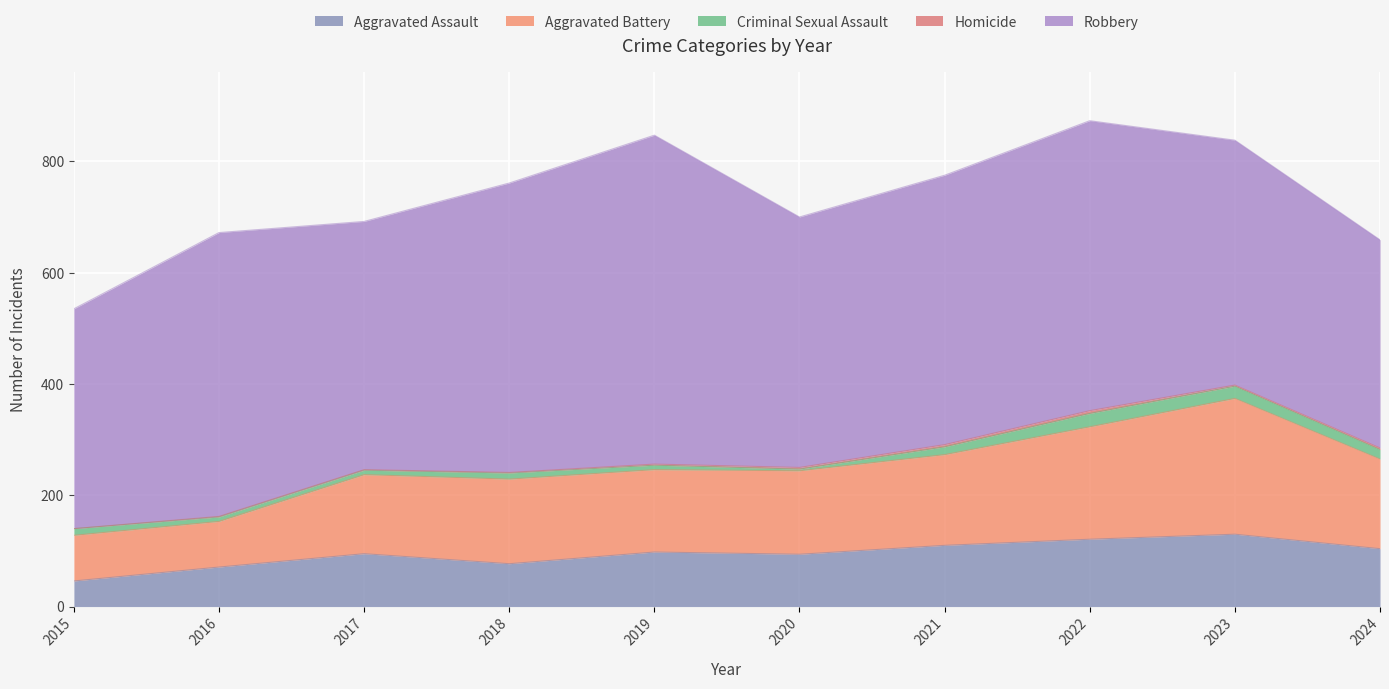

Which series has the largest total across all categories?

Robbery